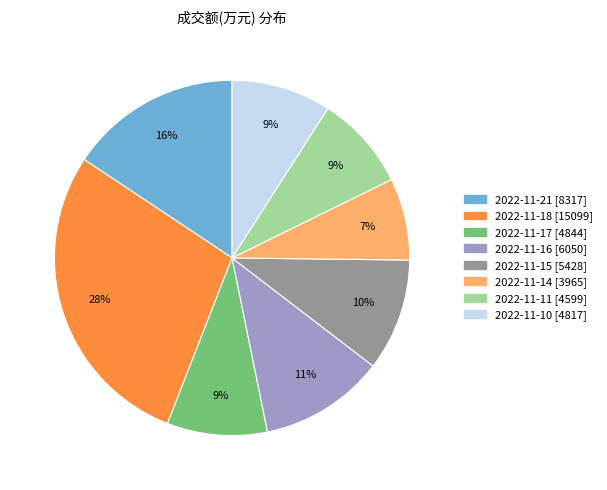

Is there a majority slice in this chart?

No